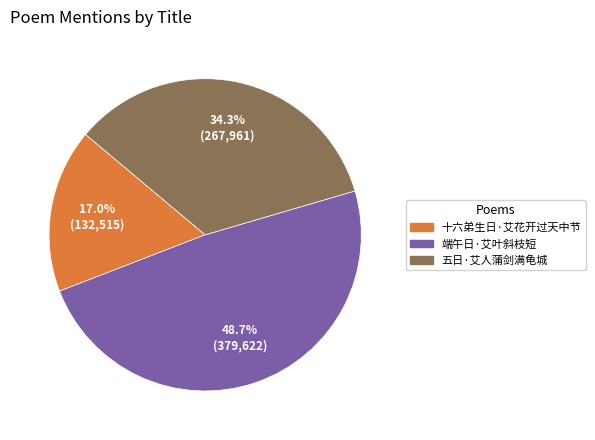

Is it true that 端午日·艾叶斜枝短 is 49% of the pie?

True